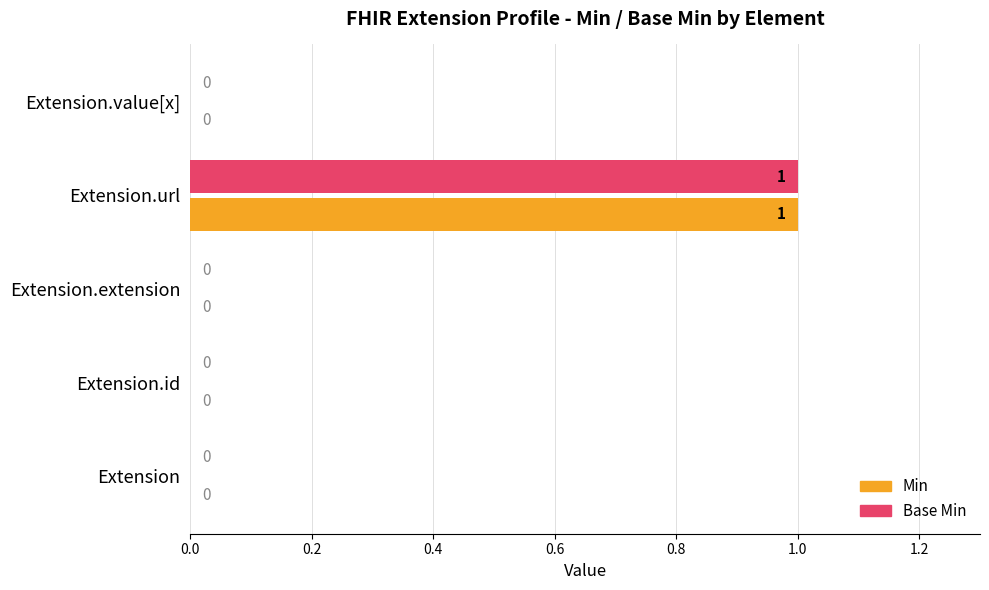

Which label corresponds to the largest value in the chart?

Extension.url